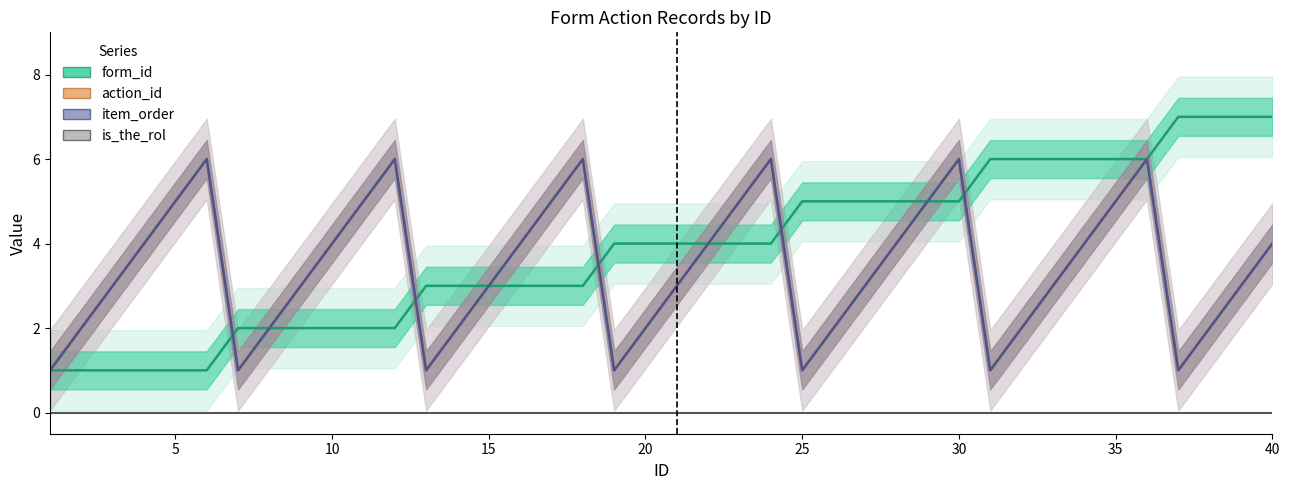

What is the difference between the maximum and second lowest values in the form_id series?

6